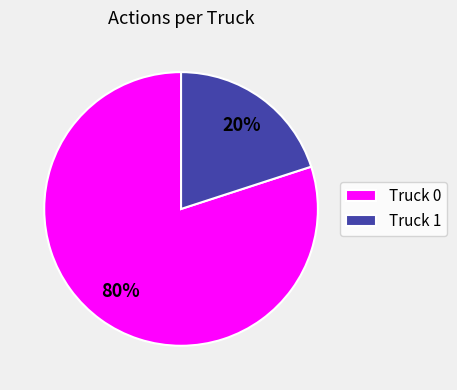

Do Truck 0 and Truck 1 together represent more than half of the pie?

Yes